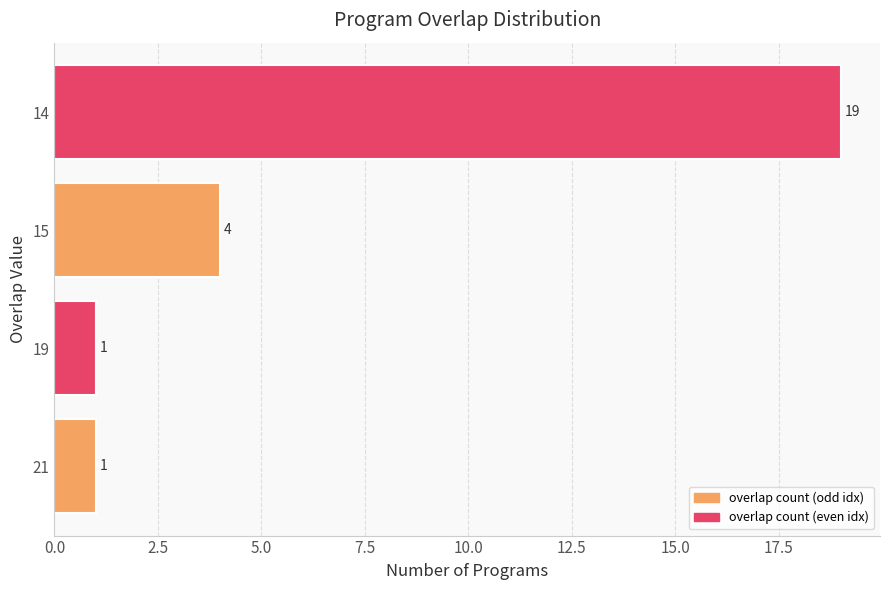

Reading top to bottom, transcribe all the data shown in this chart.

14=19	15=4	19=1	21=1